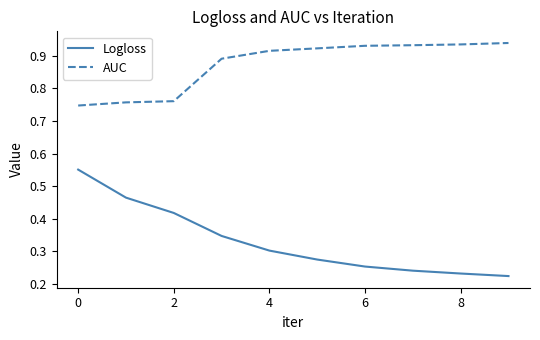

Rank the series by their average value, from lowest to highest.

Logloss, AUC